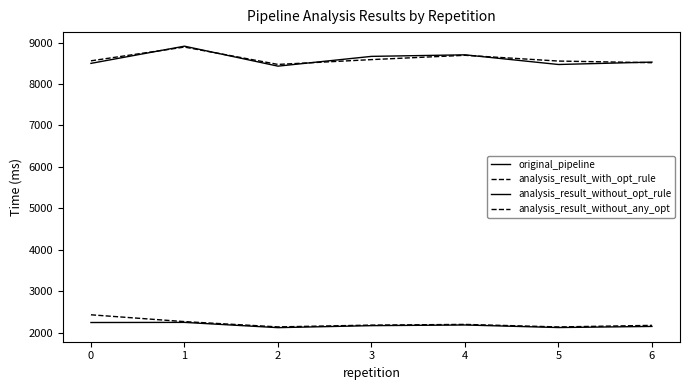

What is the value of the original_pipeline point at the 7th from the left?

2148.1